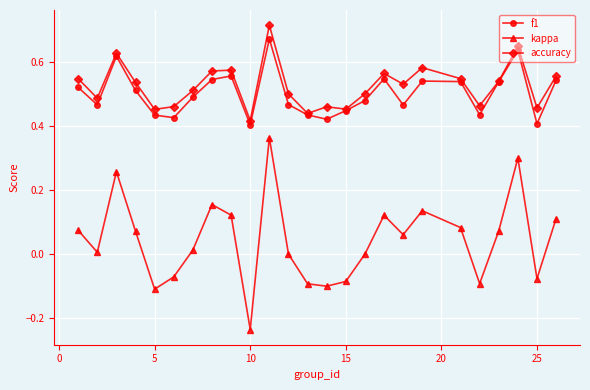

True or false: f1 and kappa intersect in this chart.

False